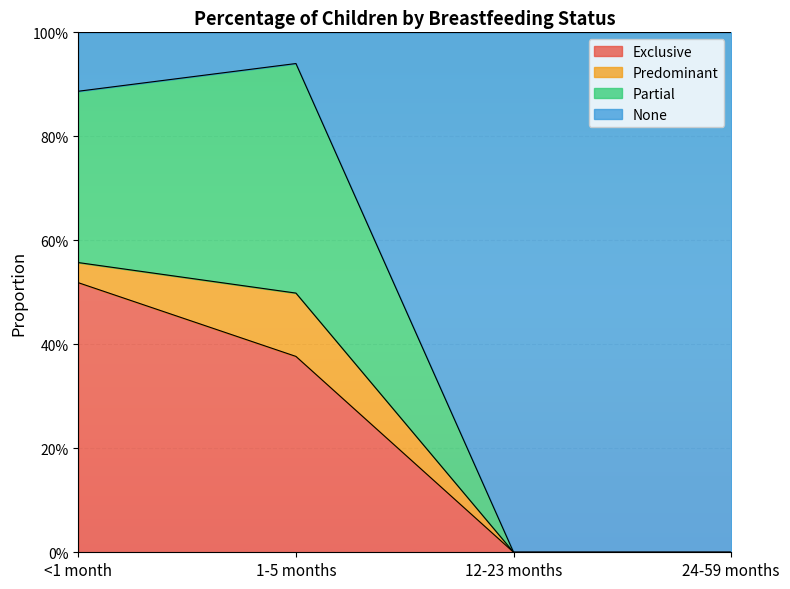

What is the label of the 4th point from the right?

<1 month